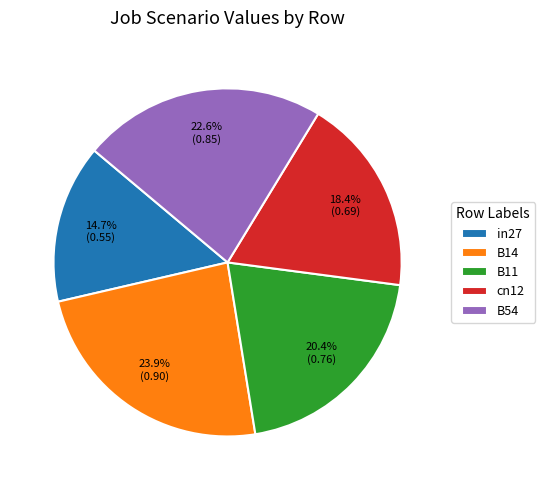

Which category has the smallest portion of the pie?

in27